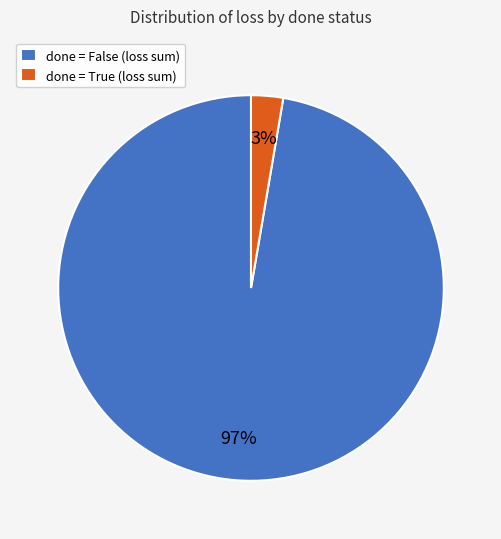

To the nearest percent, what is the average slice percentage?

50%